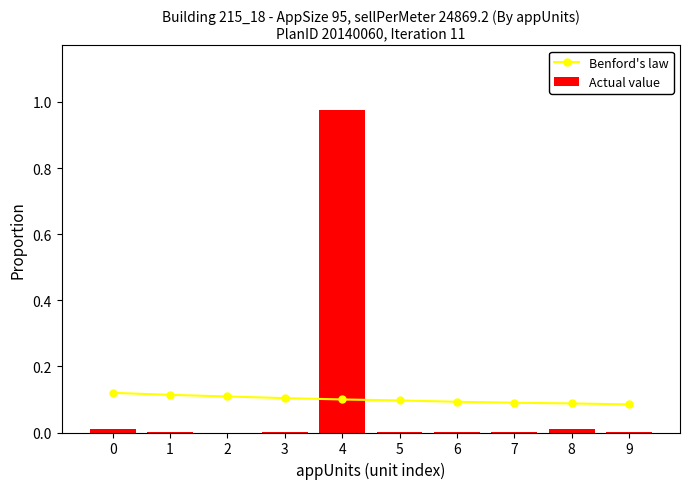

The Benford's law series shows 0.1 at 8. True or false?

False